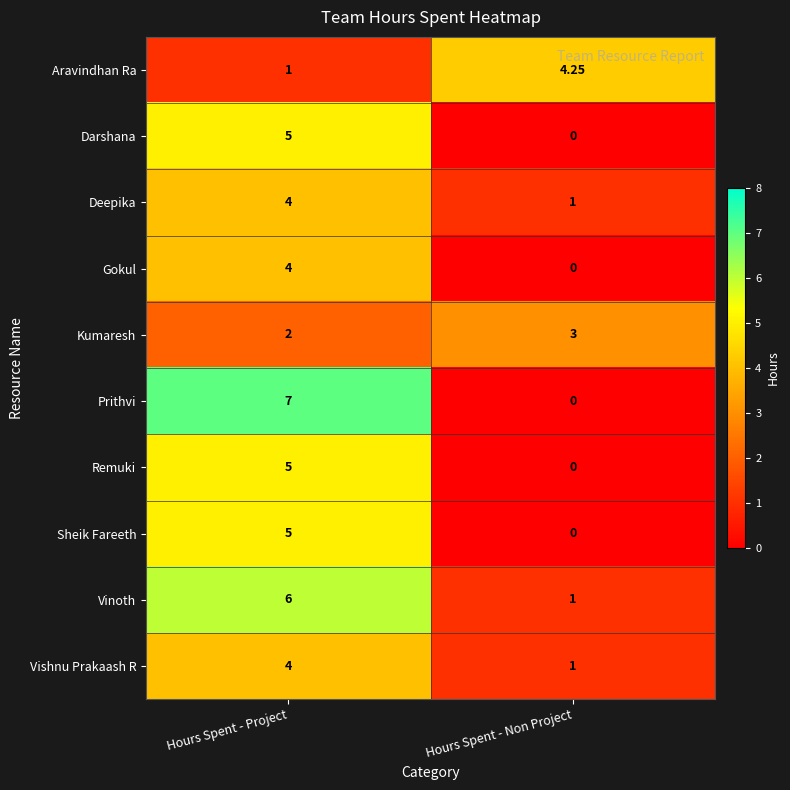

Which series has the largest range (max minus min)?

Prithvi